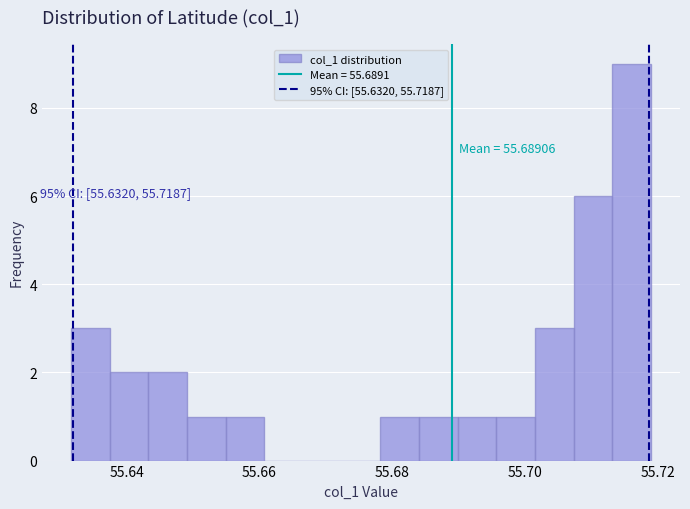

Read against the x-axis, roughly where is the centre of the tallest bar?

55.716